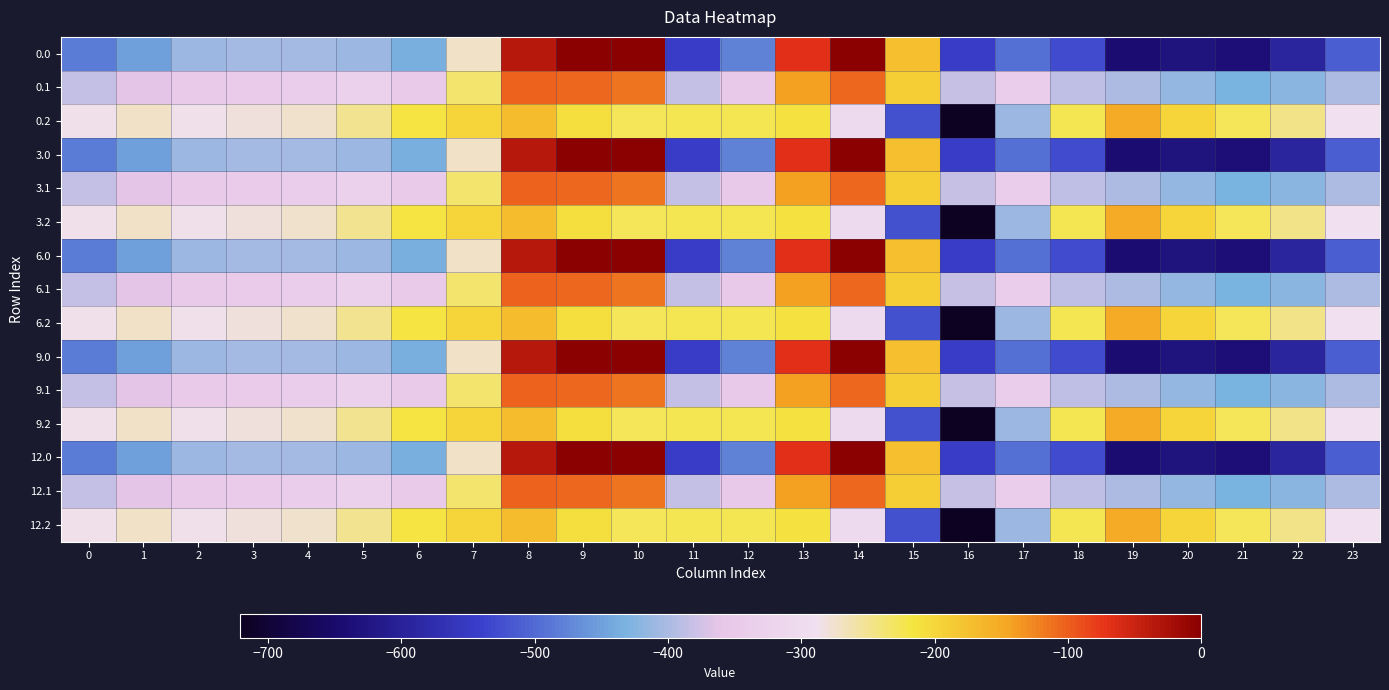

How many categories are shown in the chart?

24